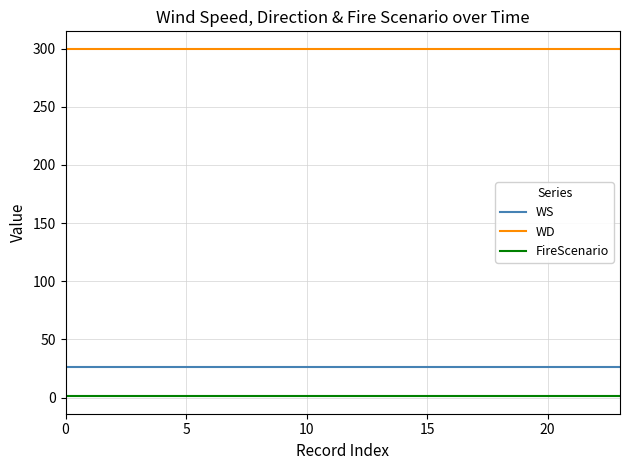

True or false: WS and WD intersect in this chart.

False